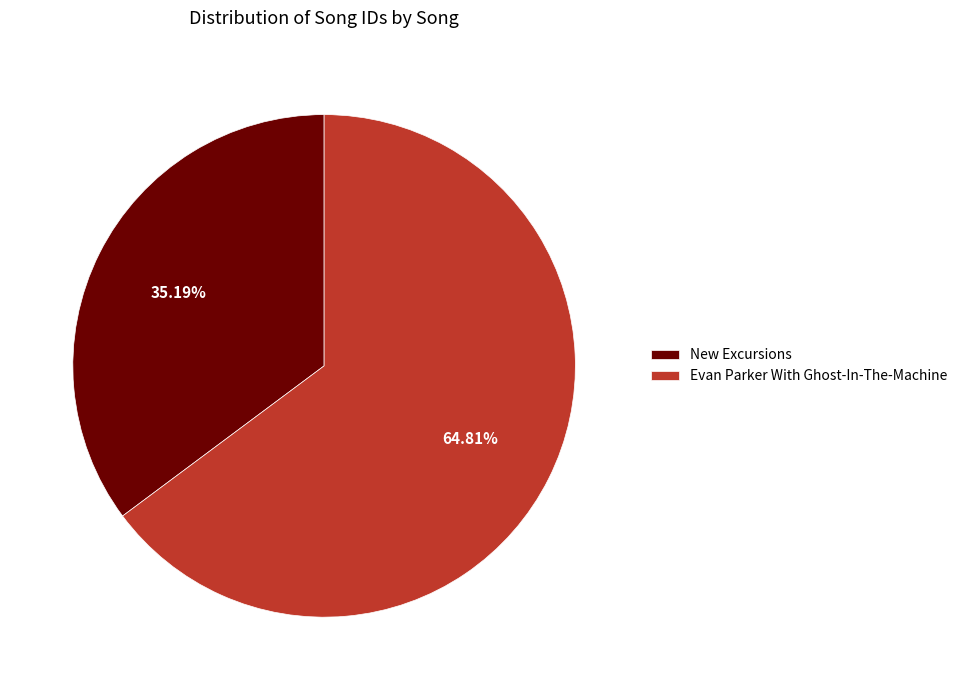

Which slice represents more than half of the pie?

Evan Parker With Ghost-In-The-Machine